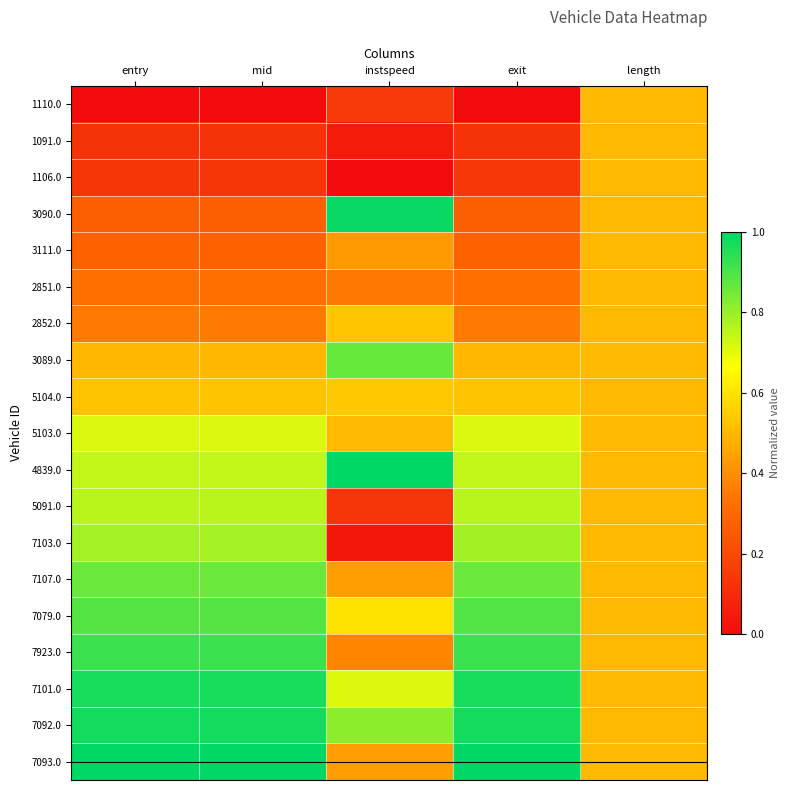

What is the total value across all series at entry?

11.1